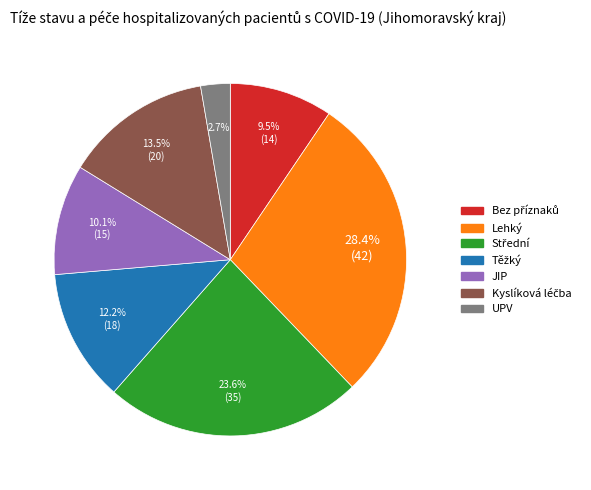

Does any single category account for the majority?

No